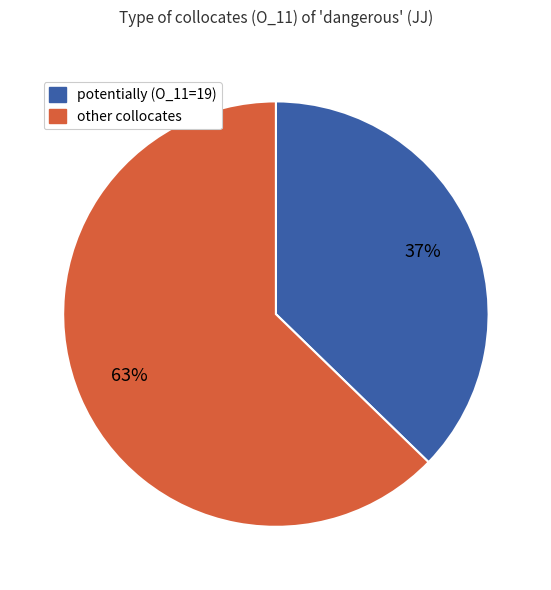

Does any single category account for the majority?

Yes